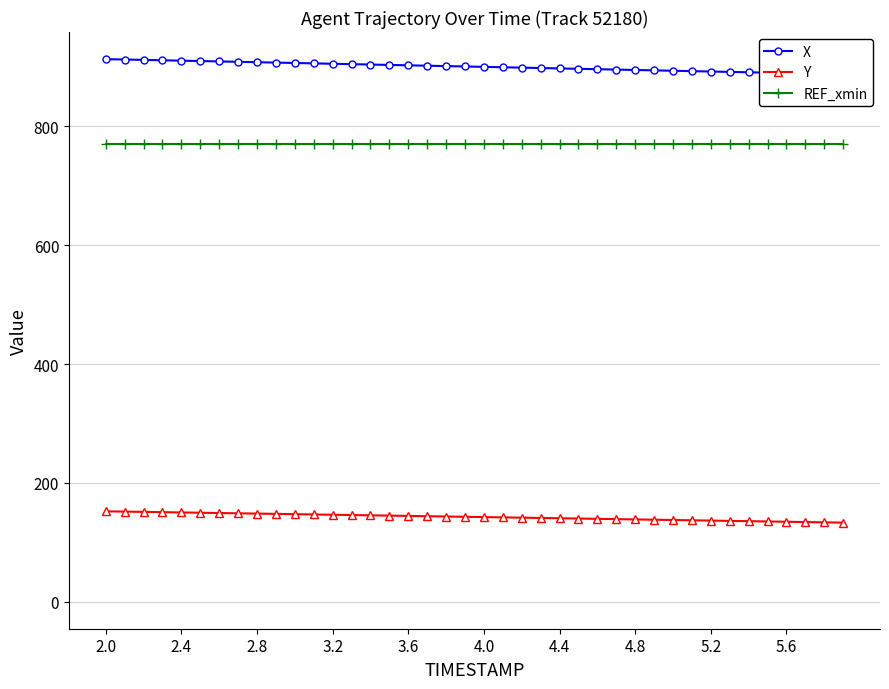

At how many categories does at least one series exceed 573?

40